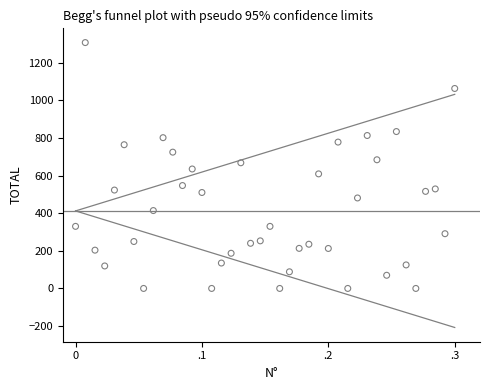

What is the range of X values (max minus min)?

0.3